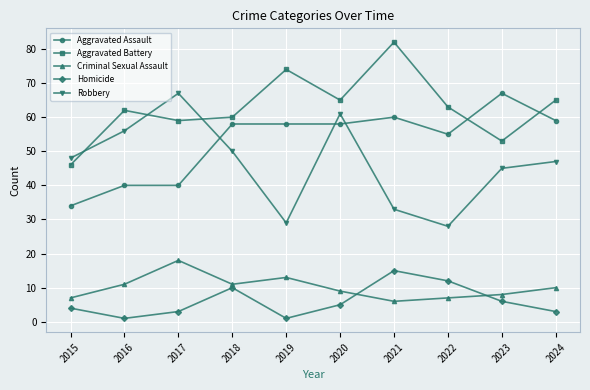

Where do Aggravated Battery and Robbery first cross each other?

2015 and 2016